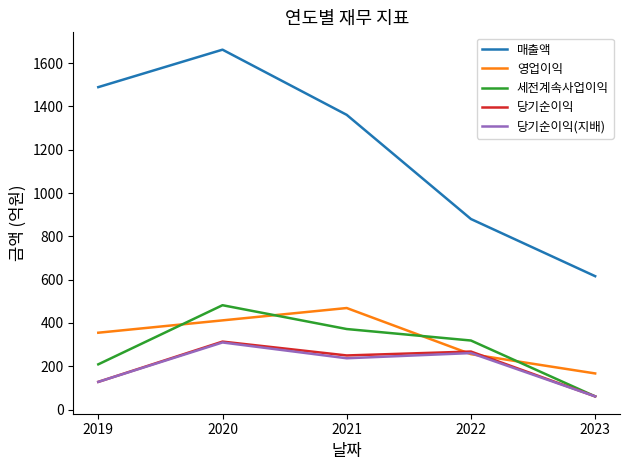

Reading right to left, list all the values displayed in this chart.

매출액: 2023=616	2022=880	2021=1361	2020=1662	2019=1489
영업이익: 2023=167	2022=256	2021=469	2020=412	2019=355
세전계속사업이익: 2023=61	2022=319	2021=372	2020=482	2019=209
당기순이익: 2023=61	2022=268	2021=250	2020=314	2019=128
당기순이익(지배): 2023=61	2022=261	2021=237	2020=310	2019=128